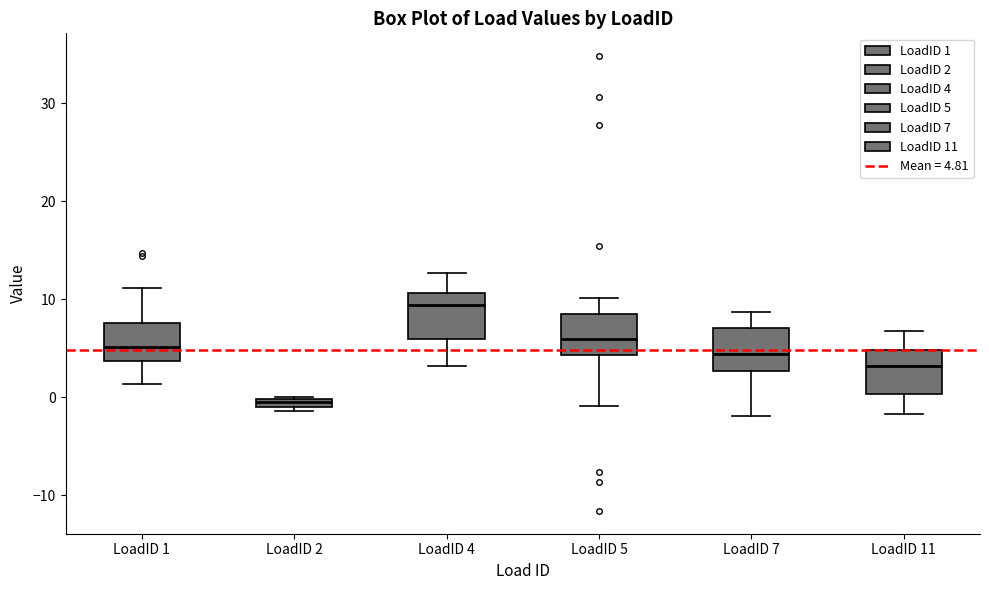

Where does the lower whisker of the box for LoadID 4 end on the y-axis? The values are not printed on the chart, so give them approximately, as read against the axis.

3